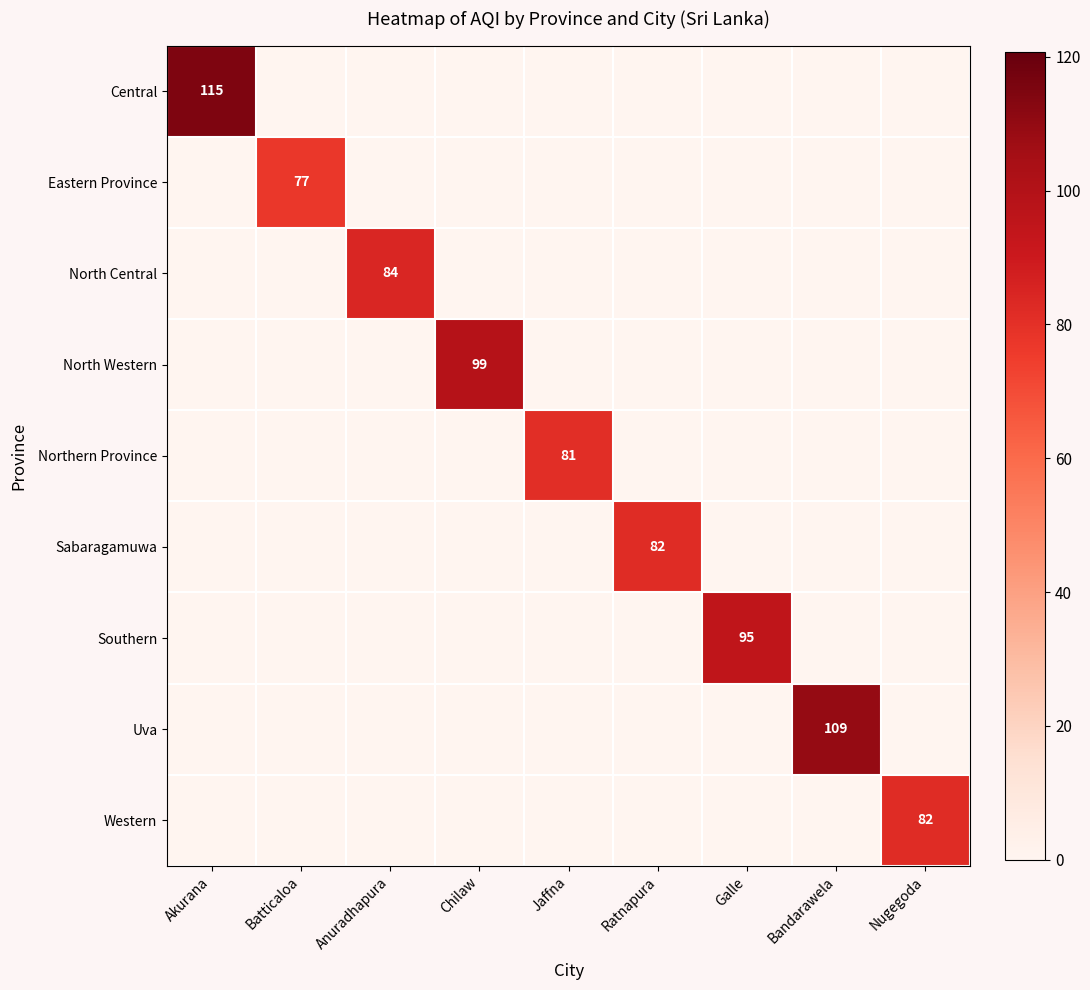

Which category has the lowest value across all series?

Batticaloa